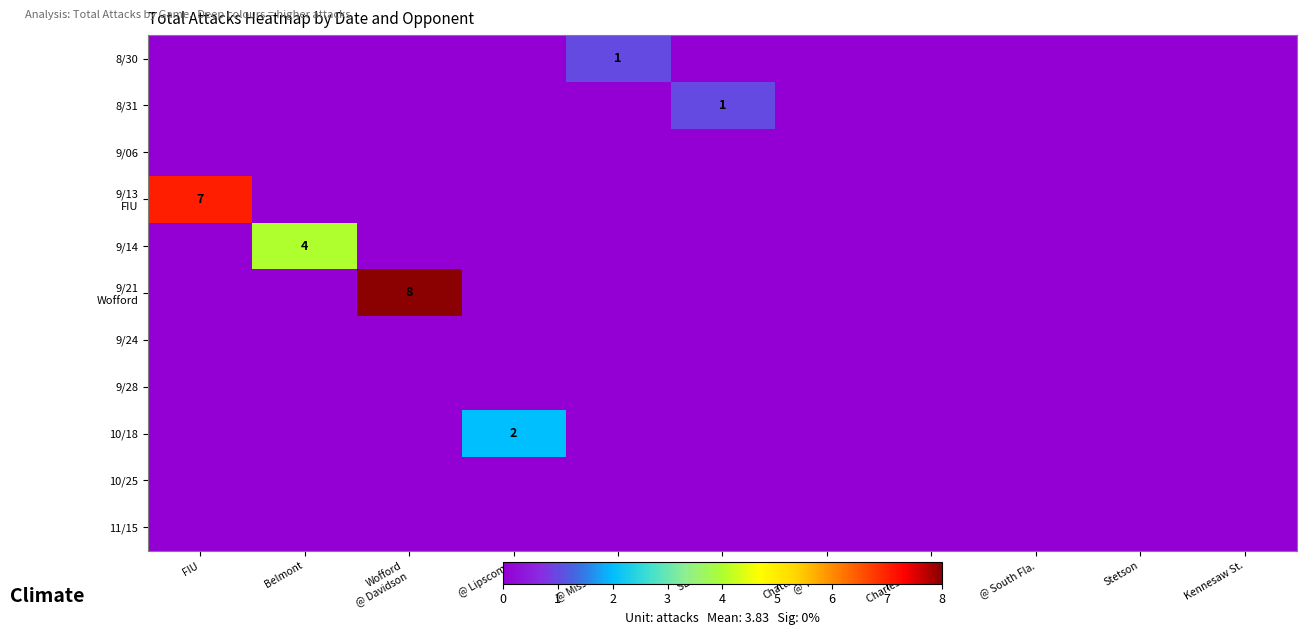

What is the difference between the maximum and minimum values in the 9/21 Wofford series?

8